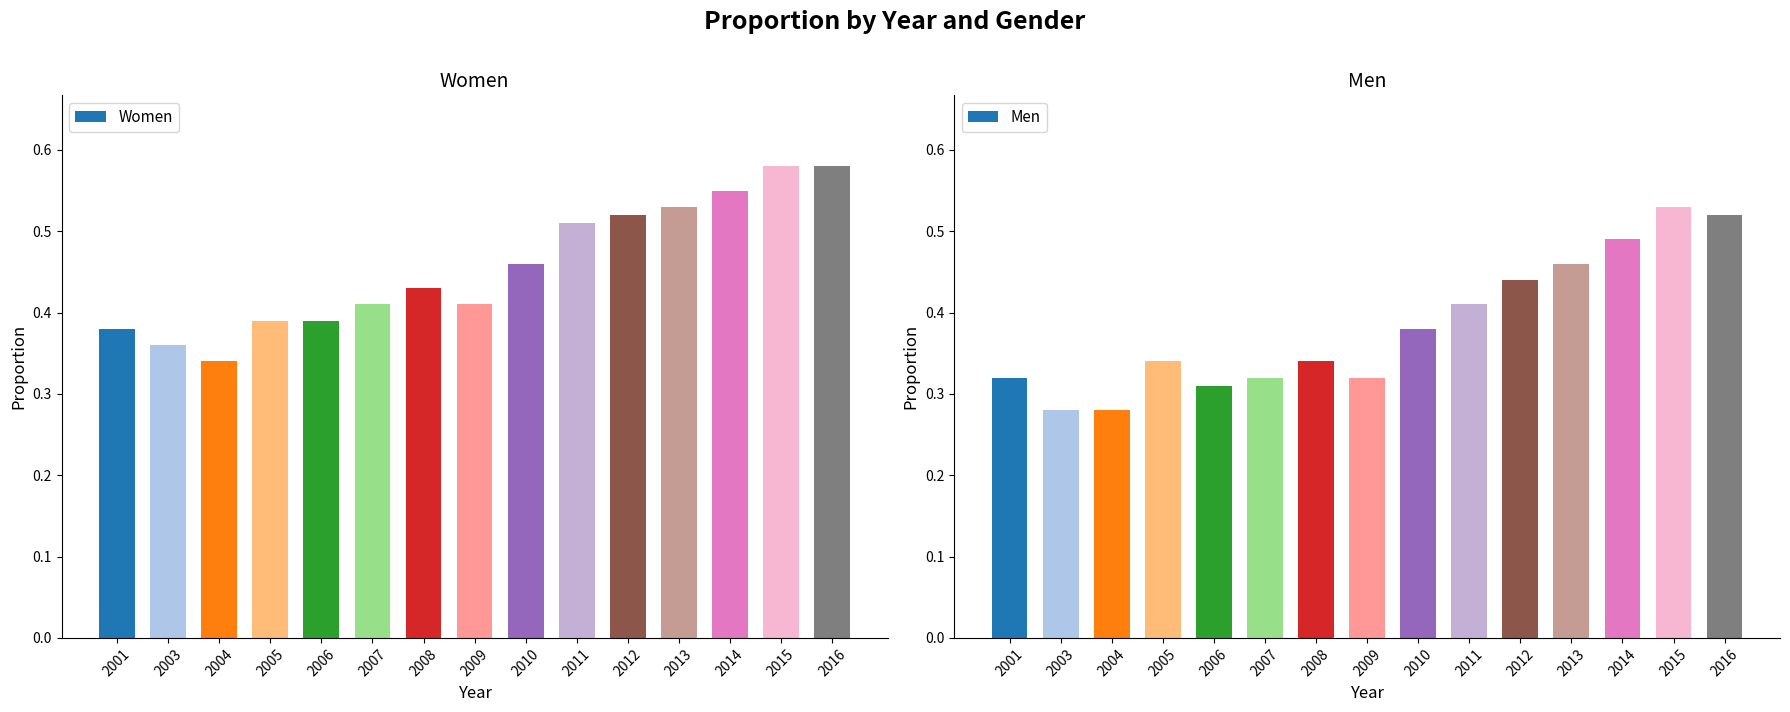

Does the chart contain stacked bars?

No